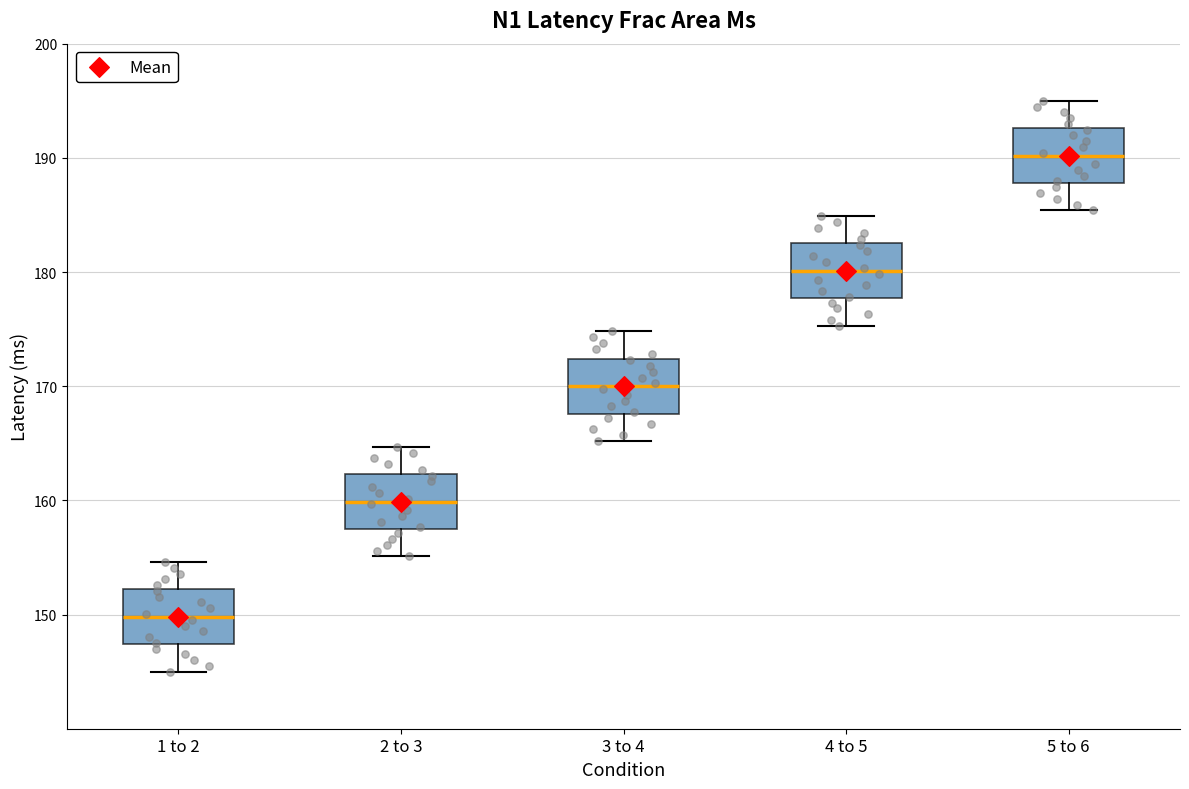

Where is the upper edge of the box for 2 to 3 on the y-axis? The values are not printed on the chart, so give them approximately, as read against the axis.

162